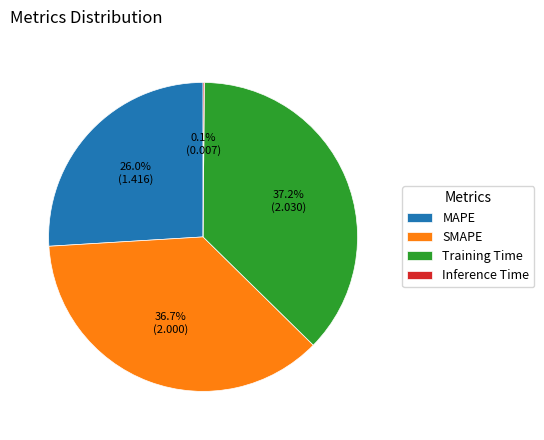

To the nearest percent, what is the average slice percentage?

25%